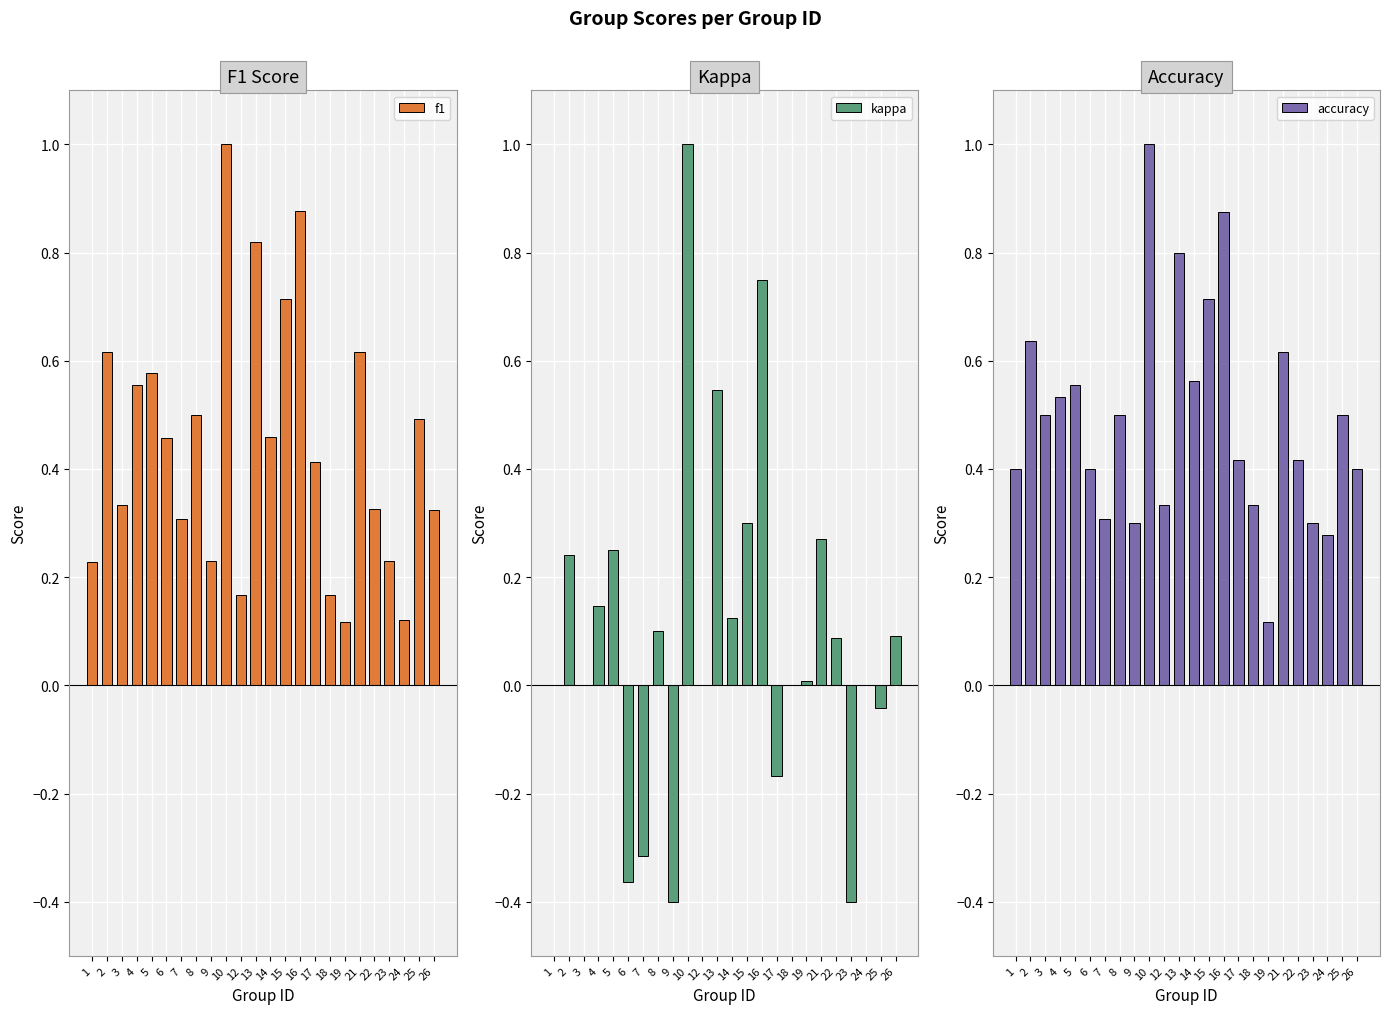

What is the difference between the maximum and minimum values in the kappa series?

1.4